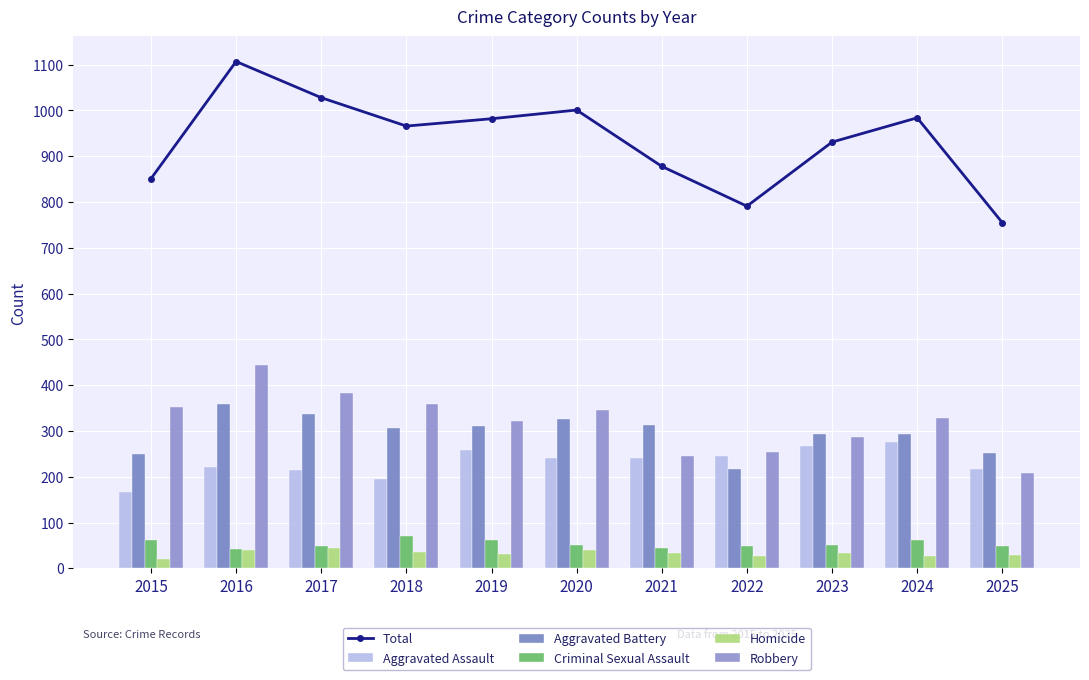

Does the chart contain any negative values?

No